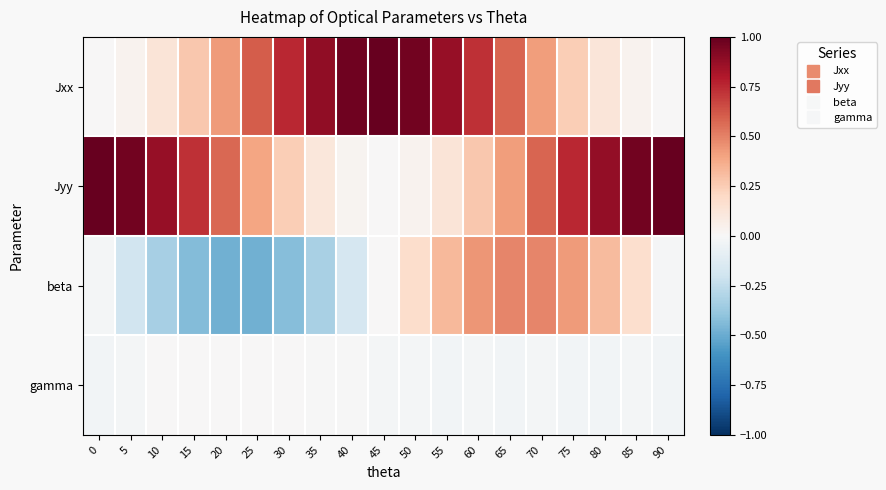

Reading left to right, transcribe all the data shown in this chart.

Jxx: 0=0.0	5=0.0	10=0.1	15=0.3	20=0.4	25=0.6	30=0.8	35=0.9	40=1.0	45=1.0	50=1.0	55=0.9	60=0.7	65=0.6	70=0.4	75=0.2	80=0.1	85=0.0	90=0.0
Jyy: 0=1.0	5=1.0	10=0.9	15=0.7	20=0.6	25=0.4	30=0.2	35=0.1	40=0.0	45=0.0	50=0.0	55=0.1	60=0.3	65=0.4	70=0.6	75=0.8	80=0.9	85=1.0	90=1.0
beta: 0=-0.0	5=-0.2	10=-0.3	15=-0.4	20=-0.5	25=-0.5	30=-0.4	35=-0.3	40=-0.2	45=0.0	50=0.2	55=0.3	60=0.4	65=0.5	70=0.5	75=0.4	80=0.3	85=0.2	90=-0.0
gamma: 0=-0.0	5=-0.0	10=0.0	15=0.0	20=0.0	25=0.0	30=0.0	35=-0.0	40=-0.0	45=-0.0	50=-0.0	55=-0.0	60=-0.0	65=-0.0	70=-0.0	75=-0.0	80=-0.0	85=-0.0	90=-0.0